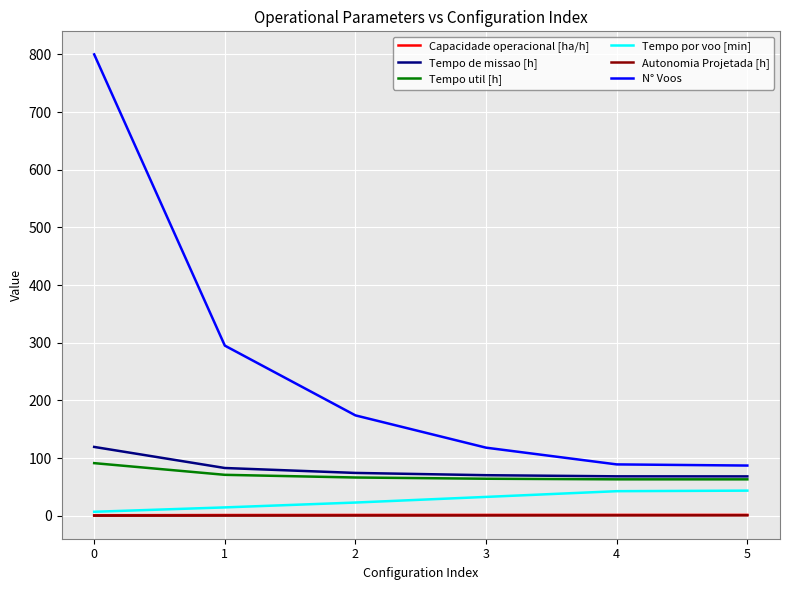

What is the greatest value displayed?

800.0